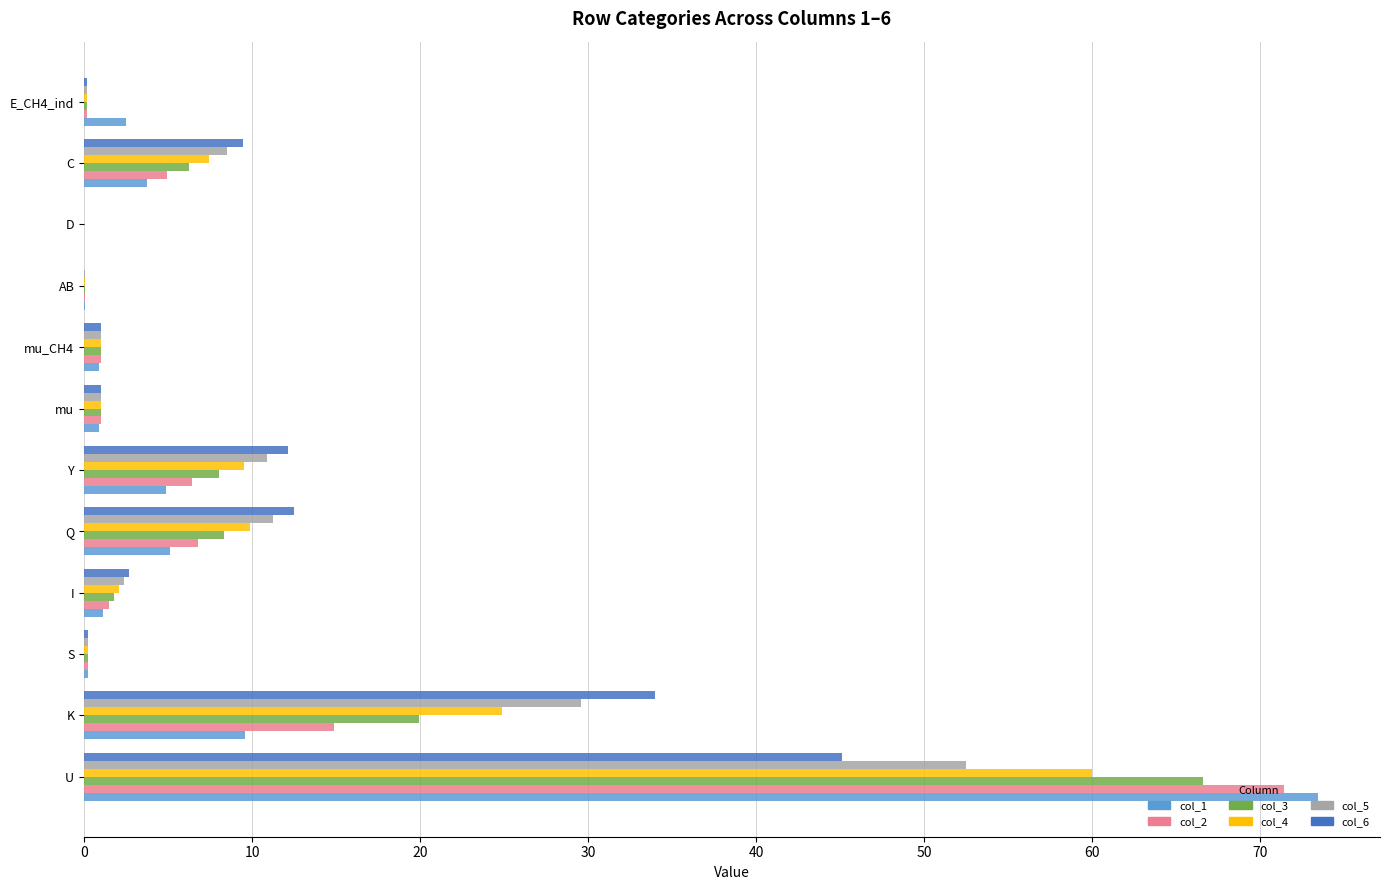

At which category is the sum across all series the highest?

U